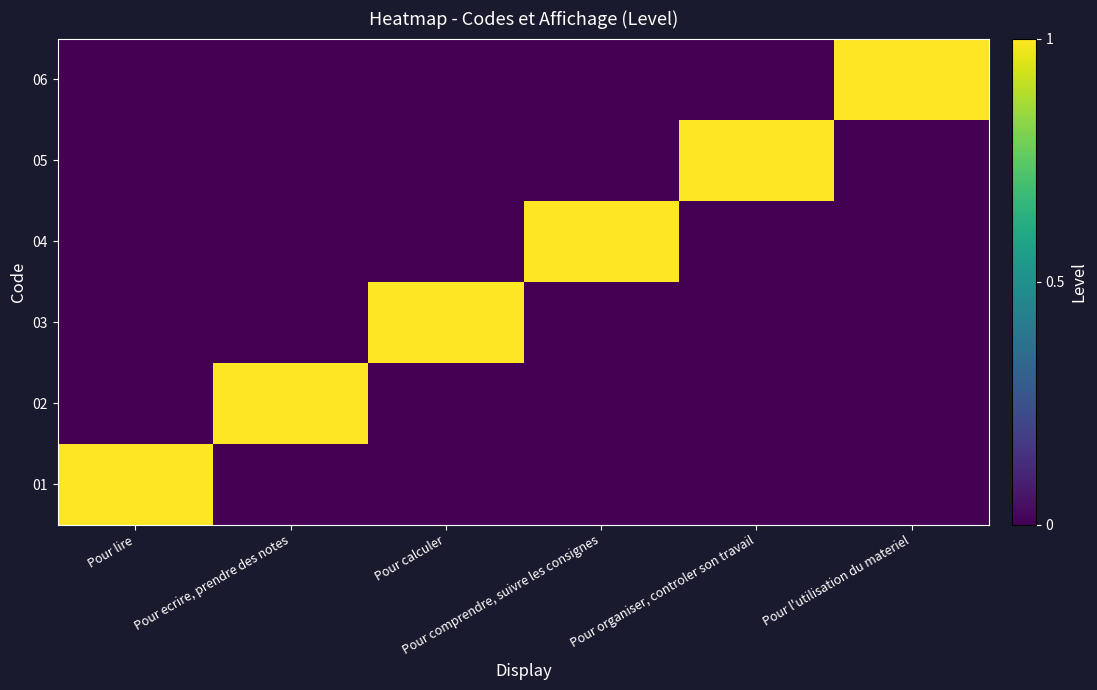

Reading right to left, extract all data points from this chart.

01: Pour l'utilisation du materiel=0	Pour organiser, controler son travail=0	Pour comprendre, suivre les consignes=0	Pour calculer=0	Pour ecrire, prendre des notes=0	Pour lire=1
02: Pour l'utilisation du materiel=0	Pour organiser, controler son travail=0	Pour comprendre, suivre les consignes=0	Pour calculer=0	Pour ecrire, prendre des notes=1	Pour lire=0
03: Pour l'utilisation du materiel=0	Pour organiser, controler son travail=0	Pour comprendre, suivre les consignes=0	Pour calculer=1	Pour ecrire, prendre des notes=0	Pour lire=0
04: Pour l'utilisation du materiel=0	Pour organiser, controler son travail=0	Pour comprendre, suivre les consignes=1	Pour calculer=0	Pour ecrire, prendre des notes=0	Pour lire=0
05: Pour l'utilisation du materiel=0	Pour organiser, controler son travail=1	Pour comprendre, suivre les consignes=0	Pour calculer=0	Pour ecrire, prendre des notes=0	Pour lire=0
06: Pour l'utilisation du materiel=1	Pour organiser, controler son travail=0	Pour comprendre, suivre les consignes=0	Pour calculer=0	Pour ecrire, prendre des notes=0	Pour lire=0